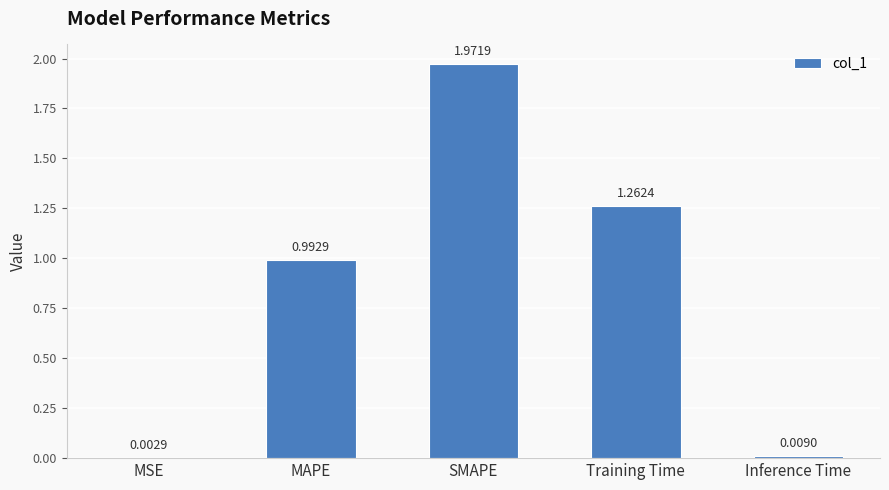

Between Inference Time and Training Time, which is larger?

Training Time